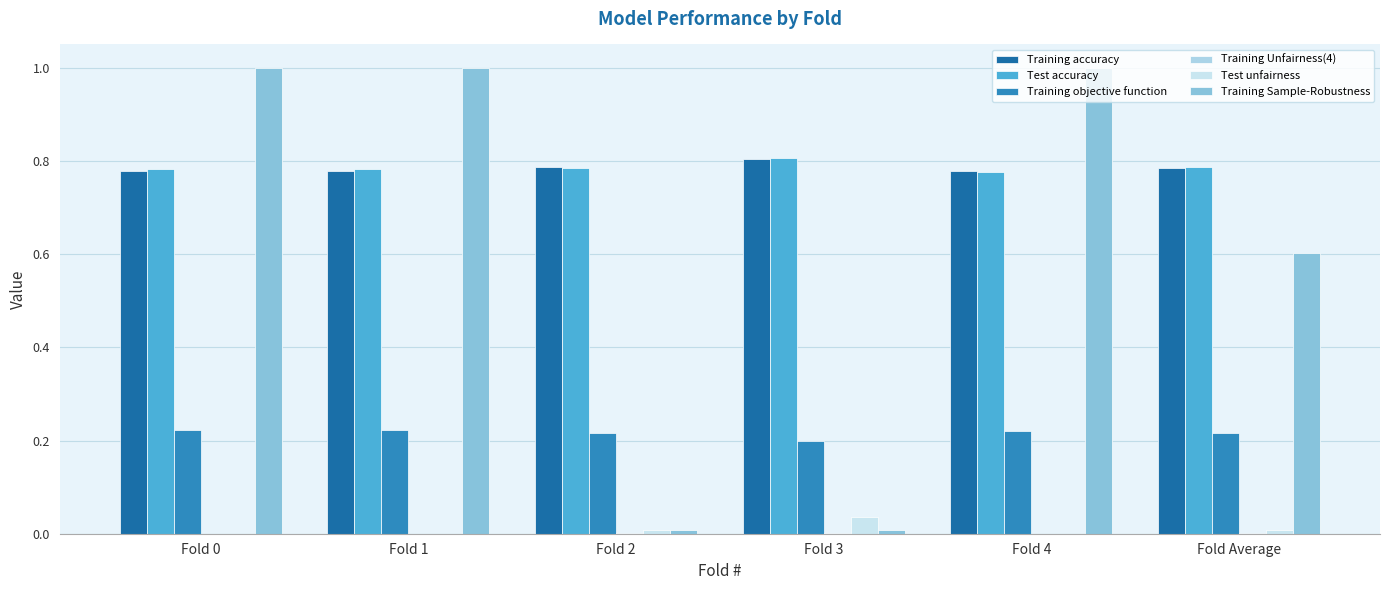

What is the label of the 3rd bar from the right?

Fold 3